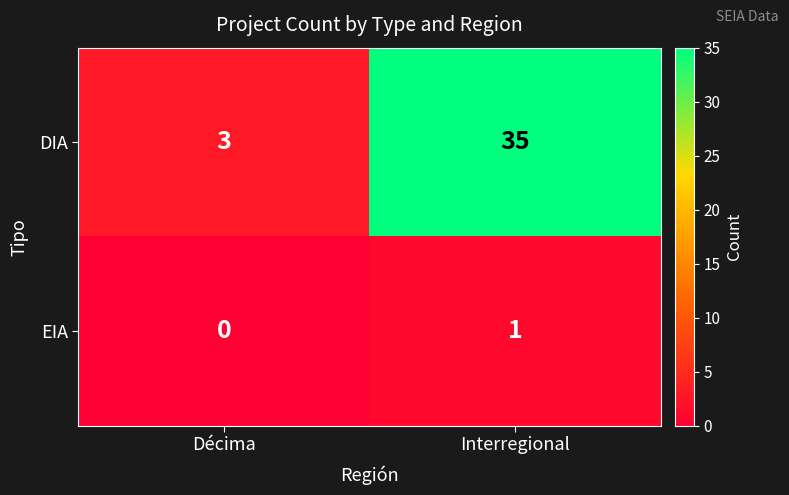

The DIA series shows 3 at Décima. True or false?

True